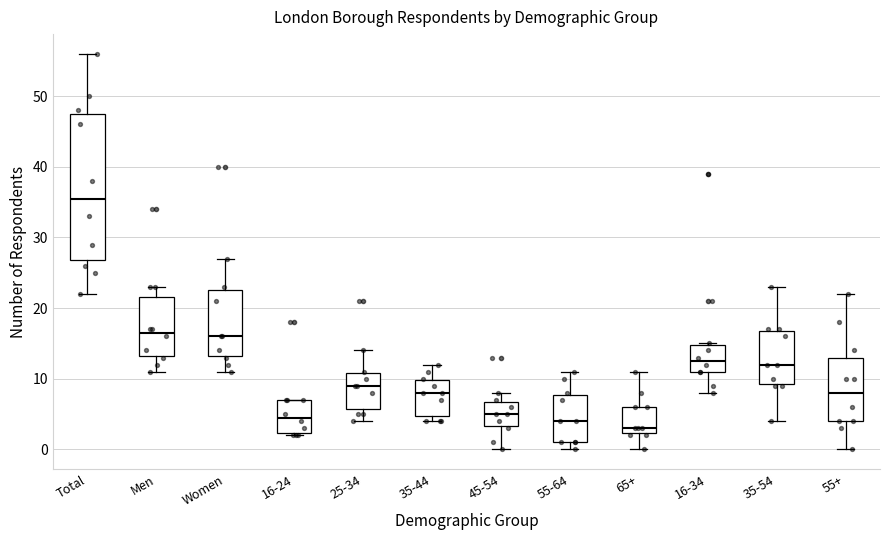

Reading left to right, read every box against the y-axis: the position of its median line, the range the box covers, and the ends of its whiskers. The values are not printed on the chart, so give them approximately, as read against the axis.

Total: median 36, box 27 to 48, whiskers 22 to 56
Men: median 17, box 13 to 22, whiskers 11 to 23
Women: median 16, box 13 to 23, whiskers 11 to 27
16-24: median 5, box 2 to 7, whiskers 2 to 7
25-34: median 9, box 6 to 11, whiskers 4 to 14
35-44: median 8, box 5 to 10, whiskers 4 to 12
45-54: median 5, box 3 to 7, whiskers 0 to 8
55-64: median 4, box 1 to 8, whiskers 0 to 11
65+: median 3, box 2 to 6, whiskers 0 to 11
16-34: median 13, box 11 to 15, whiskers 8 to 15
35-54: median 12, box 9 to 17, whiskers 4 to 23
55+: median 8, box 4 to 13, whiskers 0 to 22